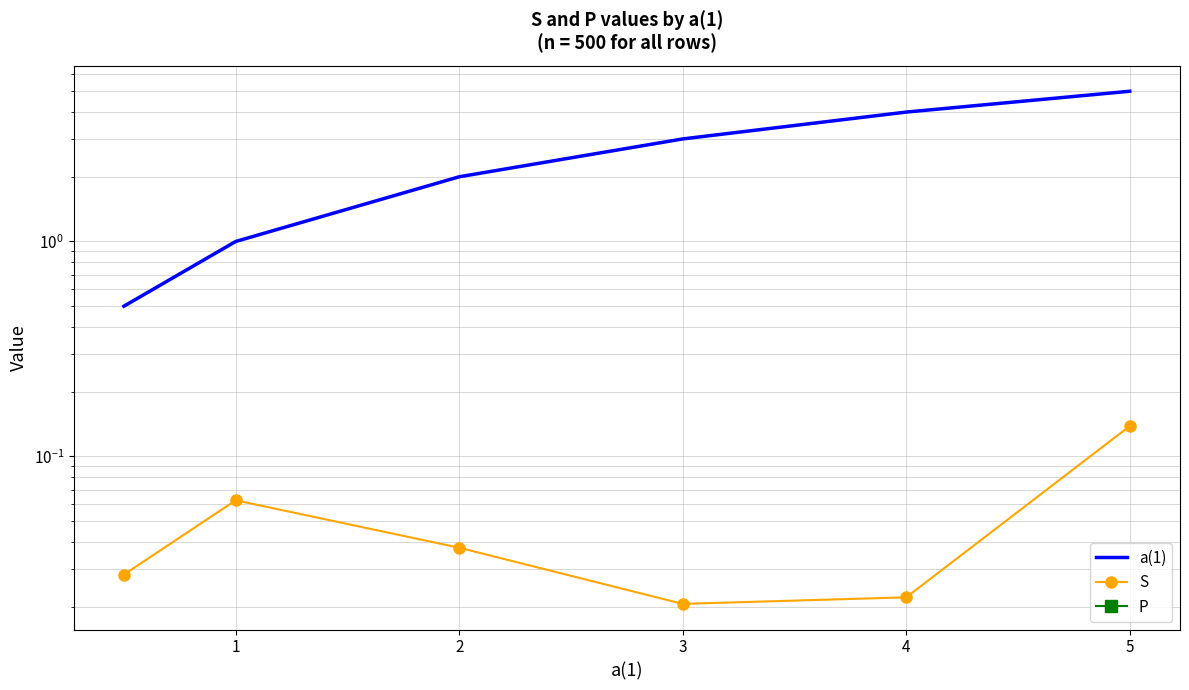

Which category has the highest value in the S series?

5